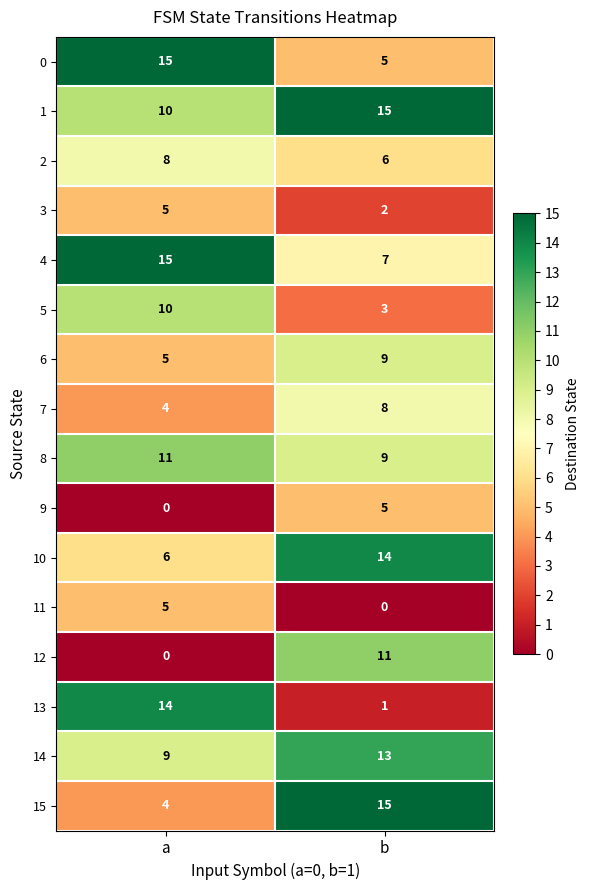

At which label does 3 reach its minimum?

b